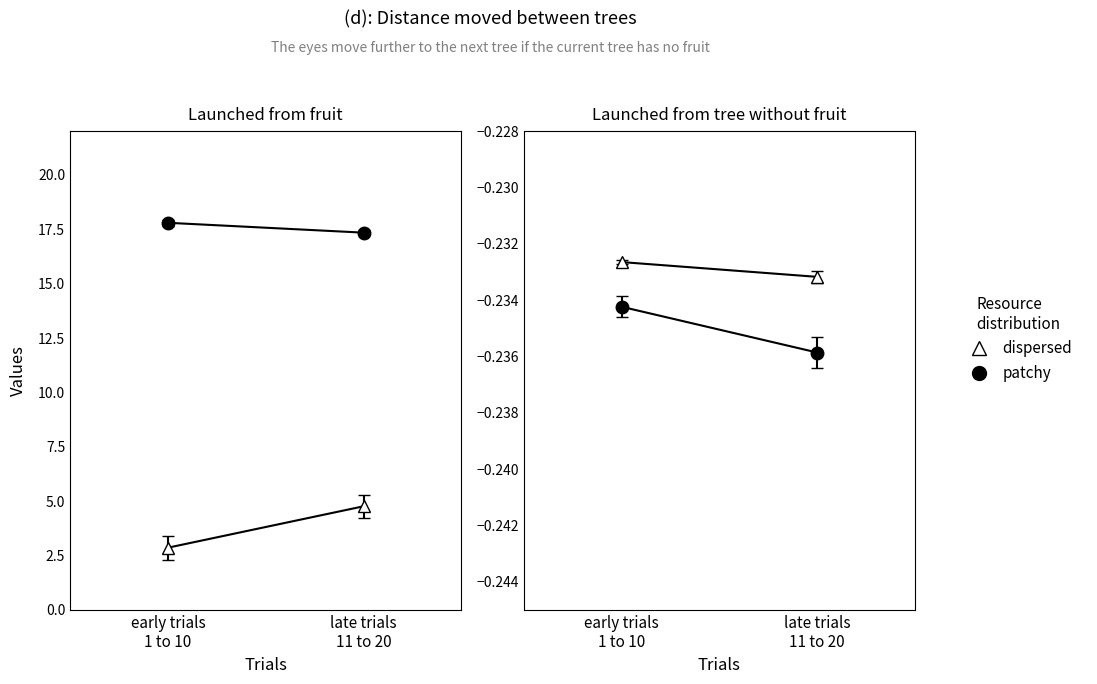

The col_1 series shows 1.0 at 0. True or false?

False